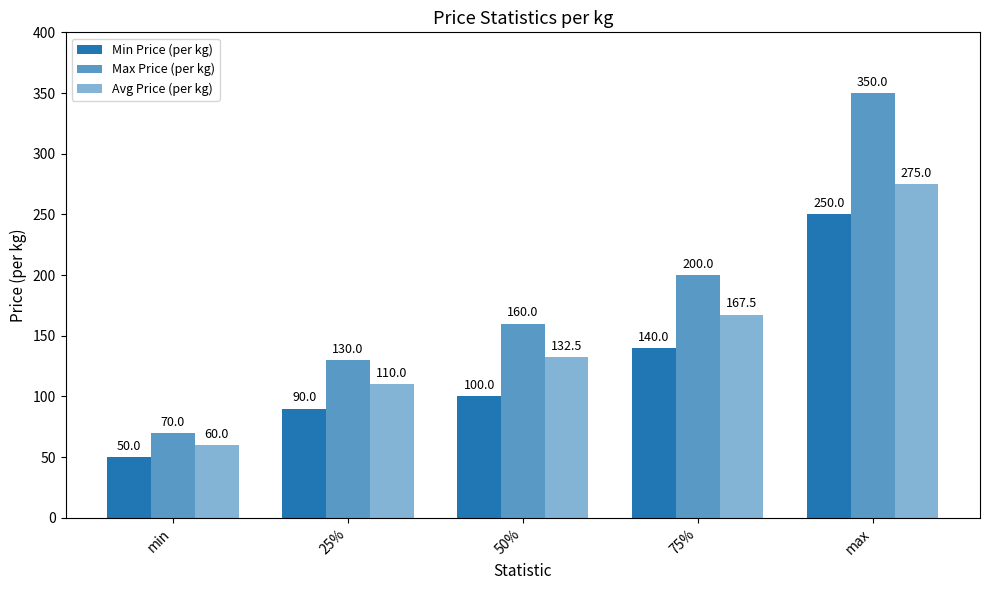

The value of Min Price (per kg) at 75% is 76.8. True or false?

False